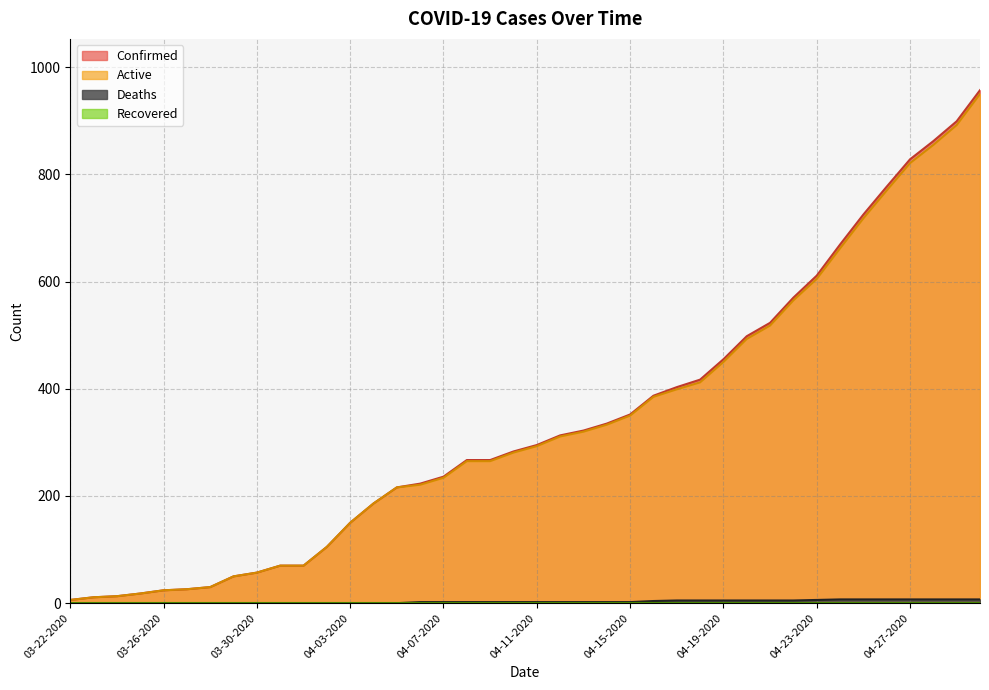

True or false: Confirmed has a value of 150 at 04-03-2020.

True